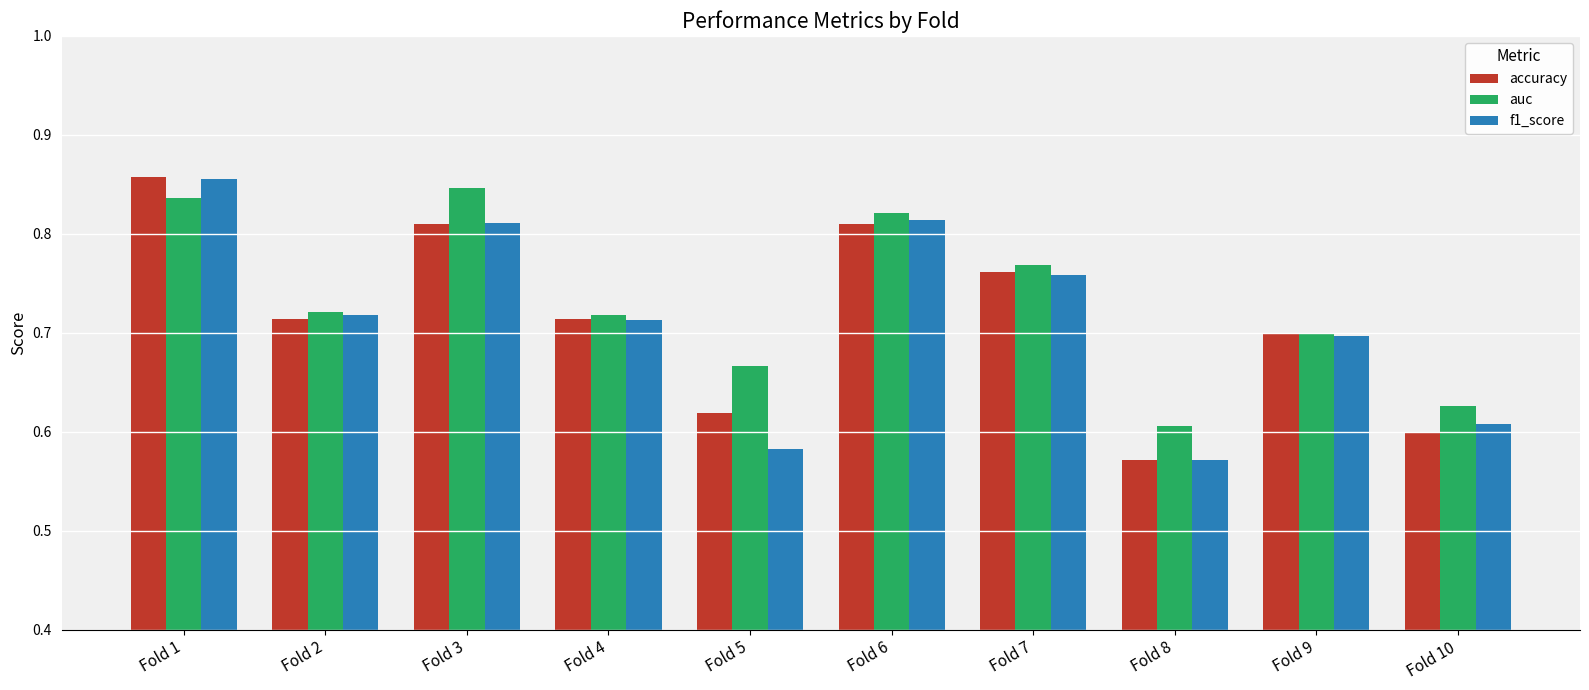

Is it true that f1_score equals 1.0 at Fold 4?

False